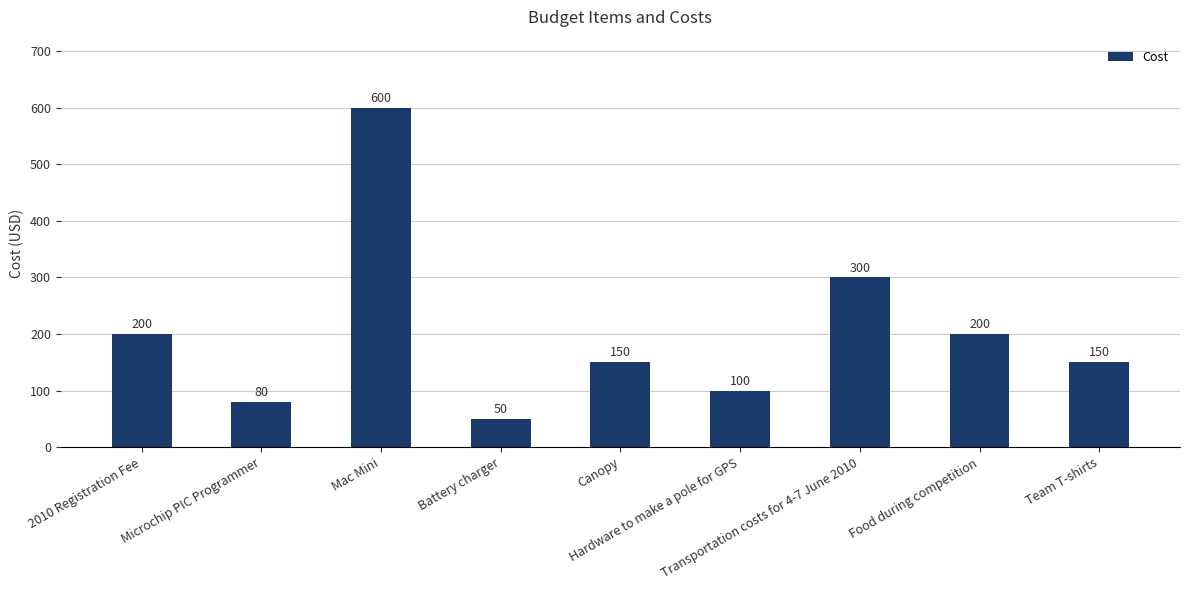

What is the label of the 8th bar from the right?

Microchip PIC Programmer